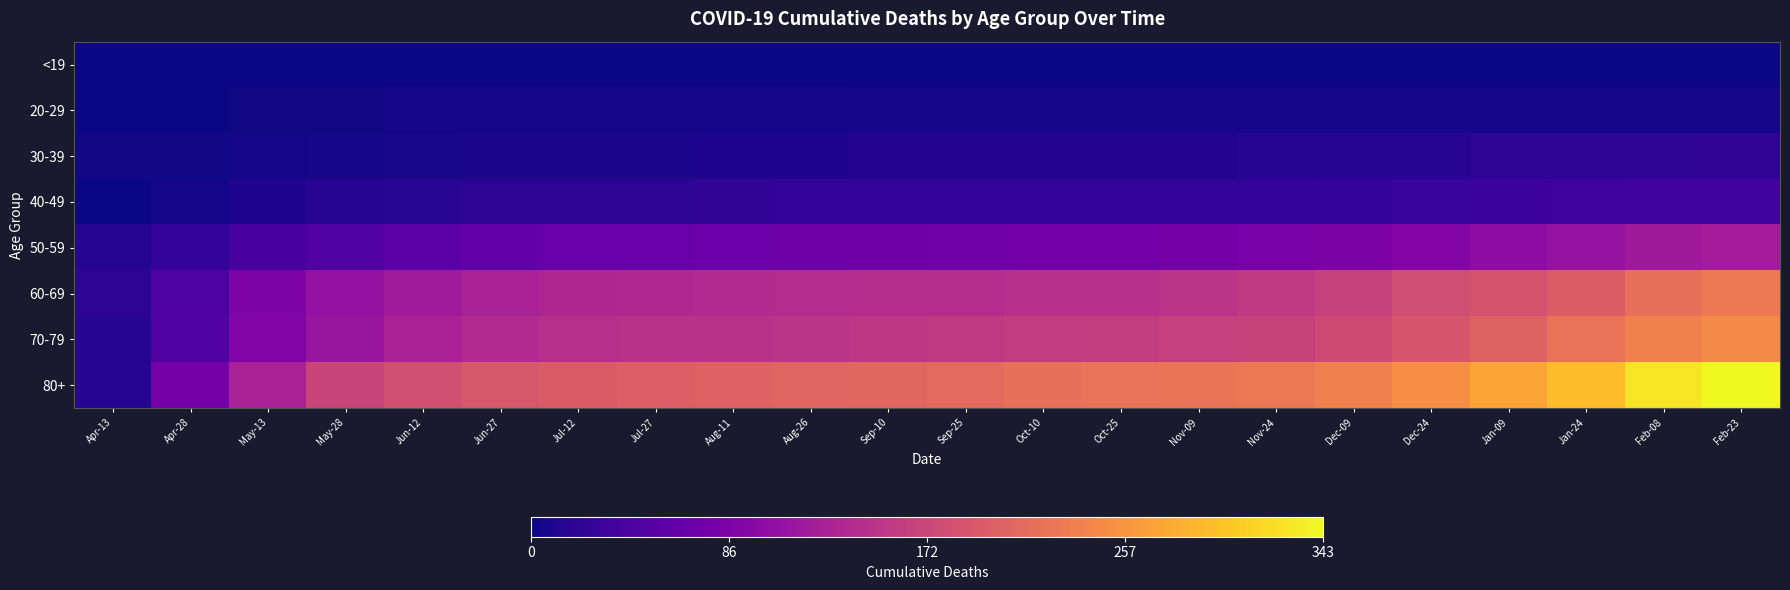

Which label corresponds to the largest value in the chart?

Feb-23